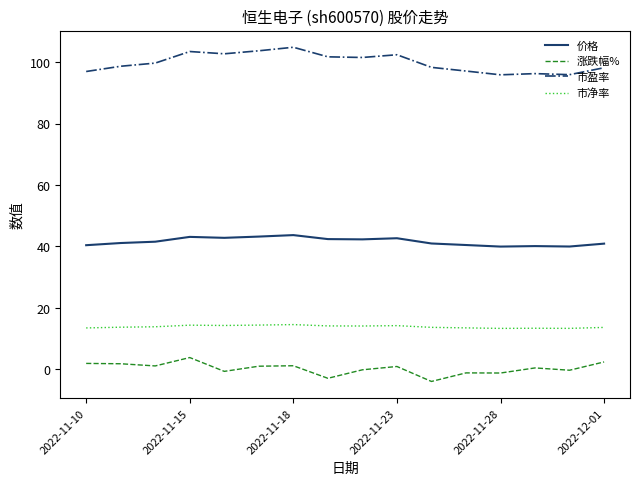

Which series has the widest spread of values?

市盈率